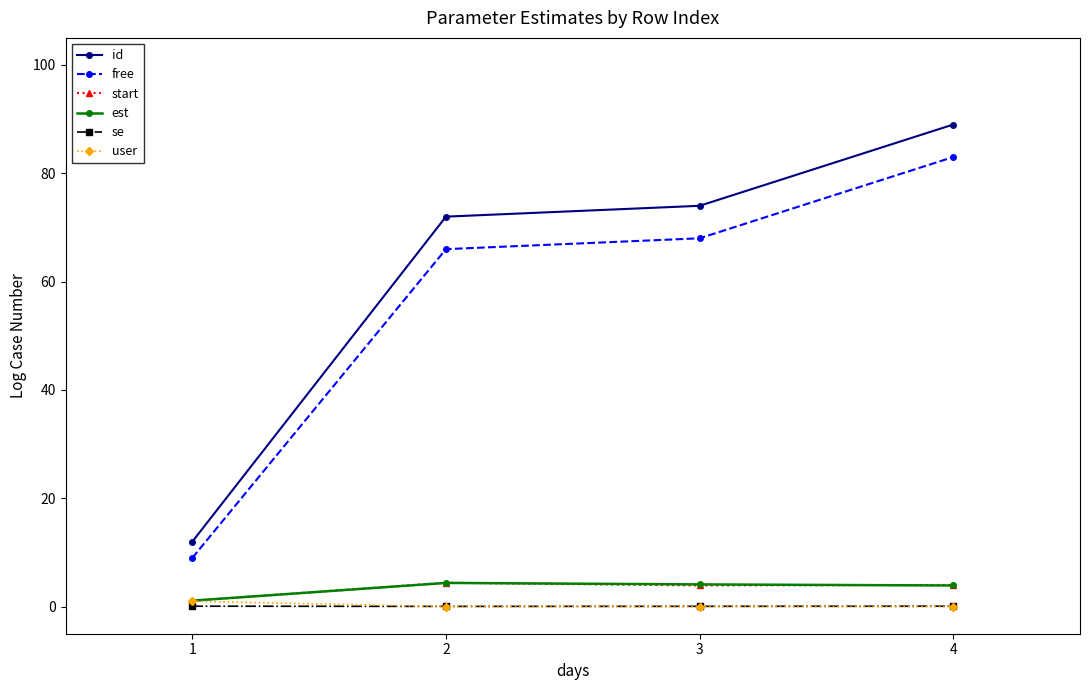

True or false: start and free intersect in this chart.

False